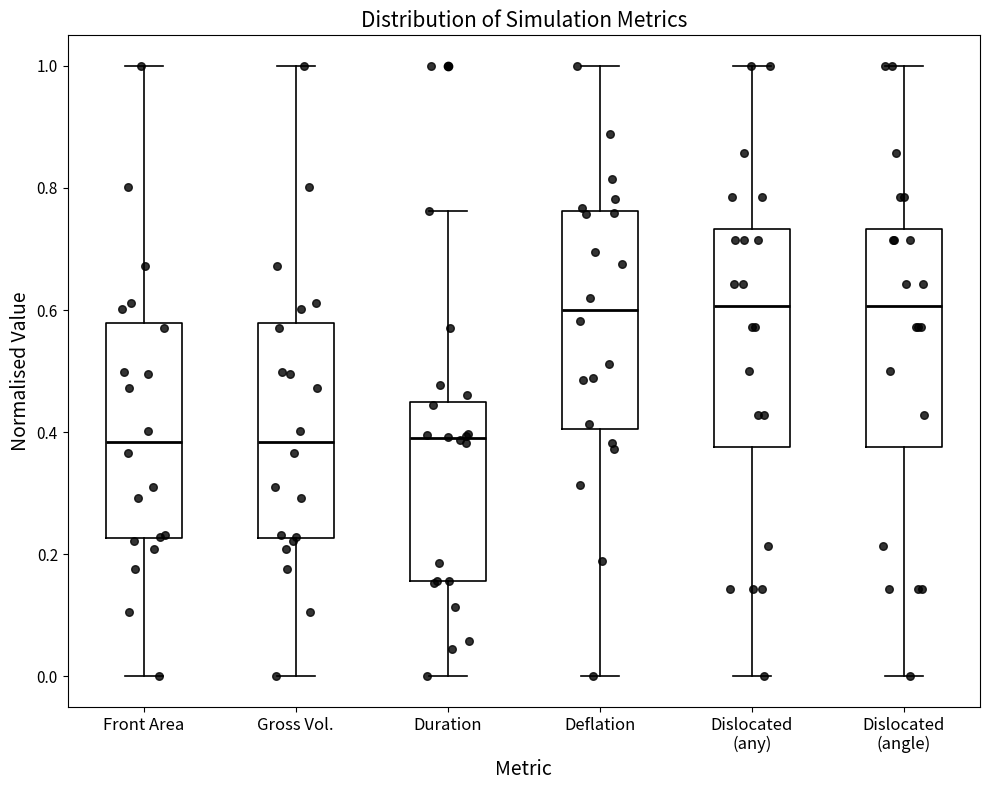

Reading left to right, read every box against the y-axis: the position of its median line, the range the box covers, and the ends of its whiskers. The values are not printed on the chart, so give them approximately, as read against the axis.

Front Area: median 0.38, box 0.22 to 0.58, whiskers 0.00 to 1.00
Gross Vol.: median 0.38, box 0.22 to 0.58, whiskers 0.00 to 1.00
Duration: median 0.38, box 0.16 to 0.44, whiskers 0.00 to 0.76
Deflation: median 0.60, box 0.40 to 0.76, whiskers 0.00 to 1.00
Dislocated (any): median 0.60, box 0.38 to 0.74, whiskers 0.00 to 1.00
Dislocated (angle): median 0.60, box 0.38 to 0.74, whiskers 0.00 to 1.00